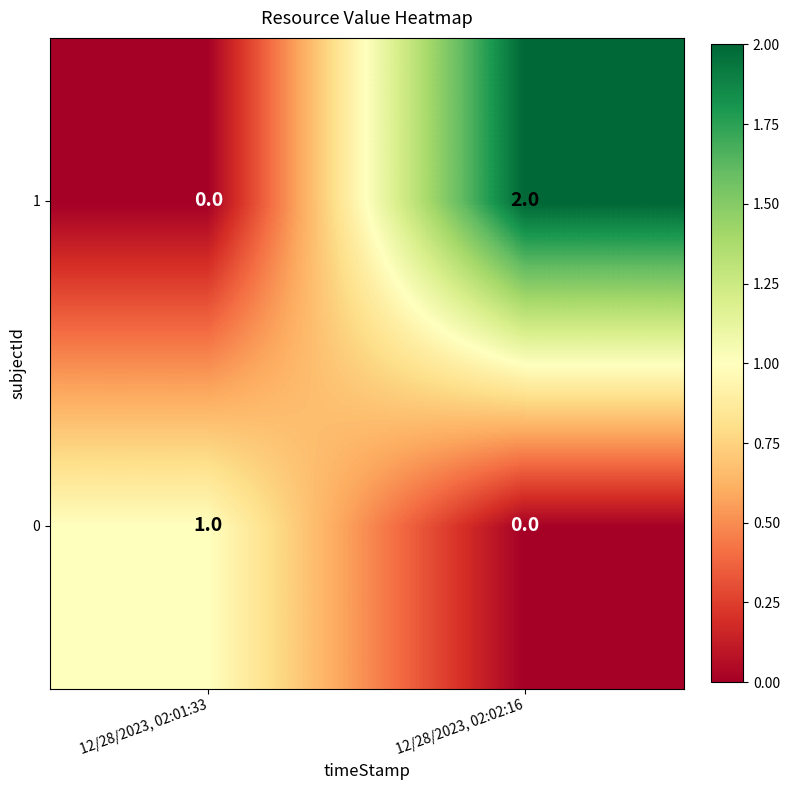

What is the greatest value displayed?

2